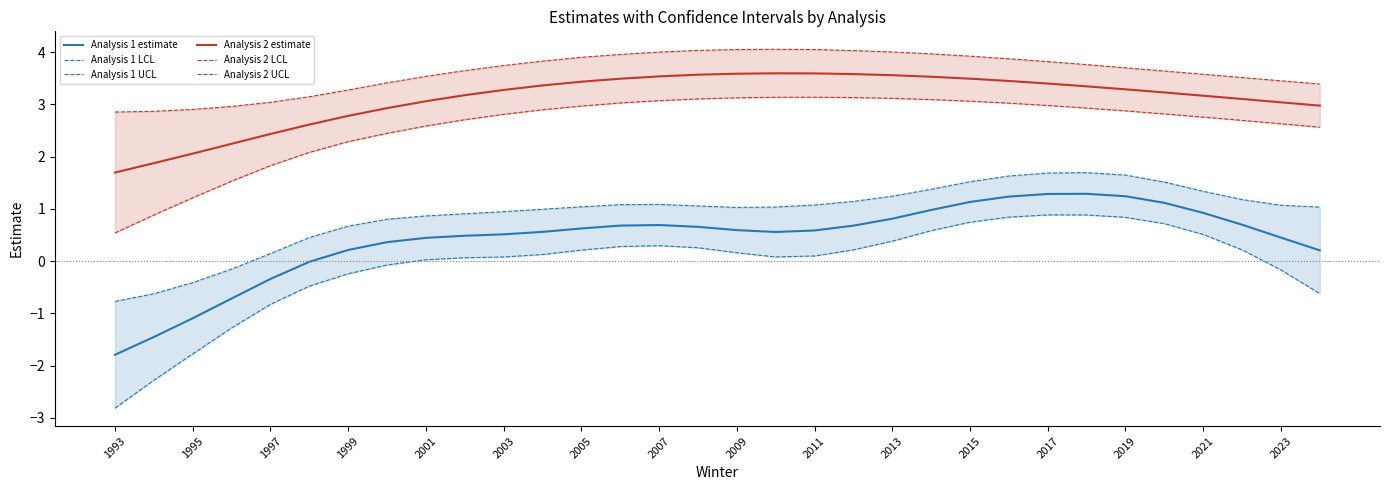

What is the minimum value for Analysis 1 estimate?

-1.8